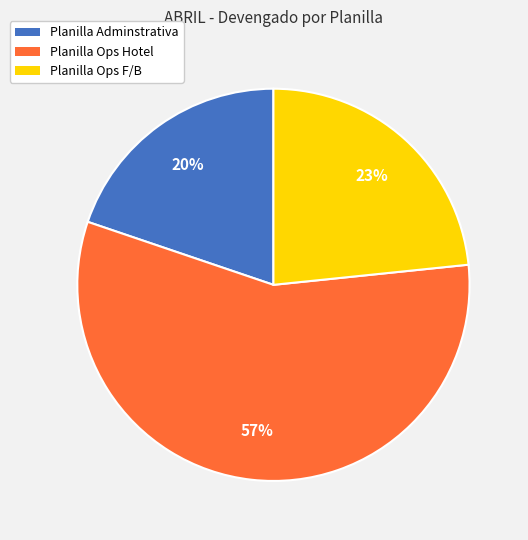

Is the sum of Planilla Adminstrativa and Planilla Ops F/B greater than half?

No